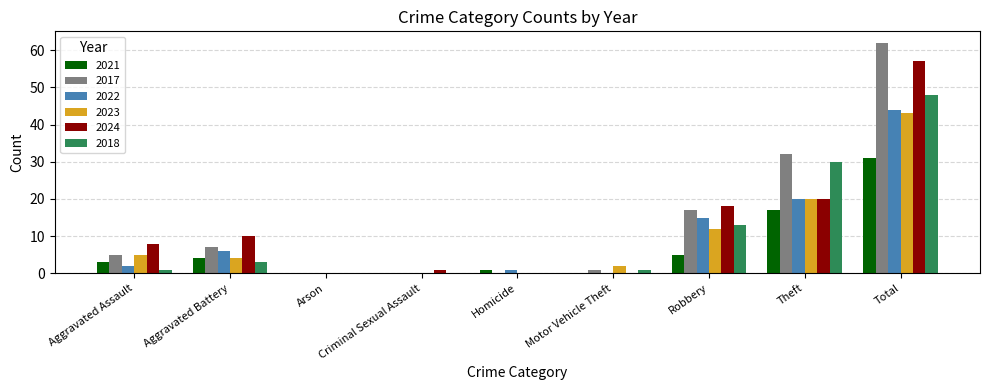

Which series has the widest spread of values?

2017